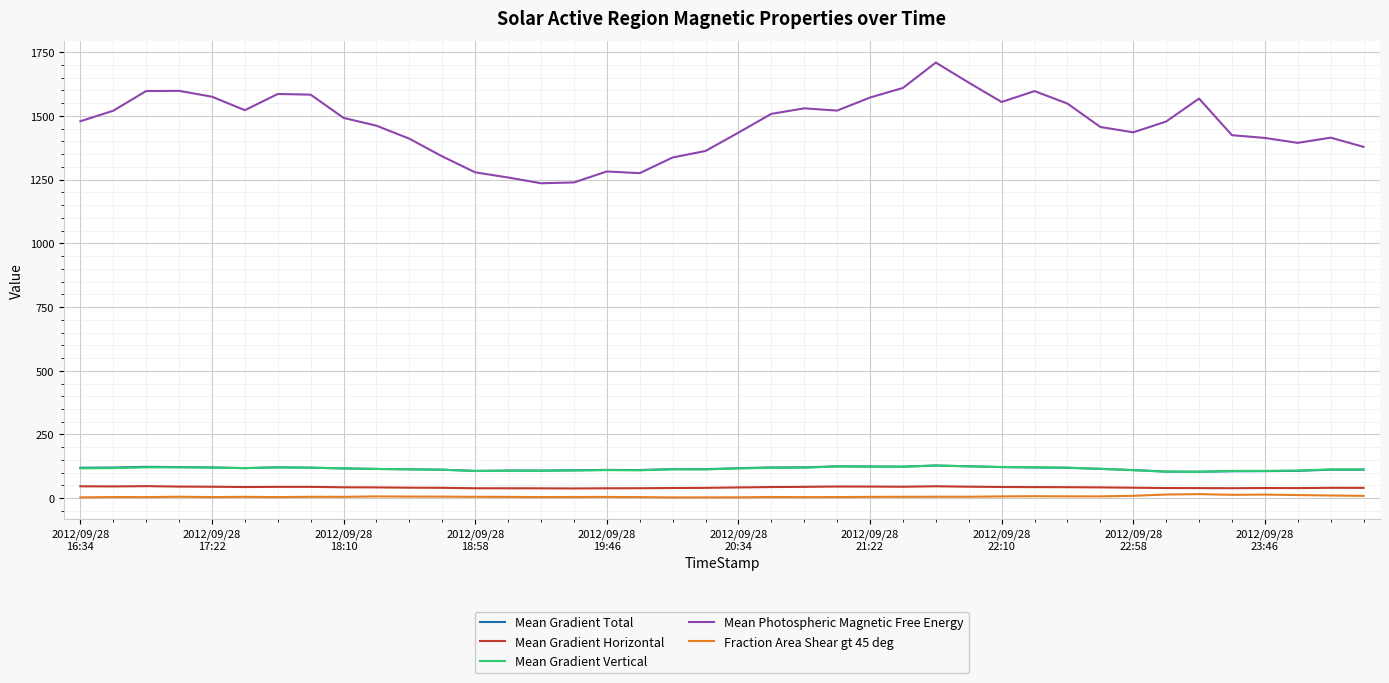

Which series has the largest range (max minus min)?

Mean Photospheric Magnetic Free Energy